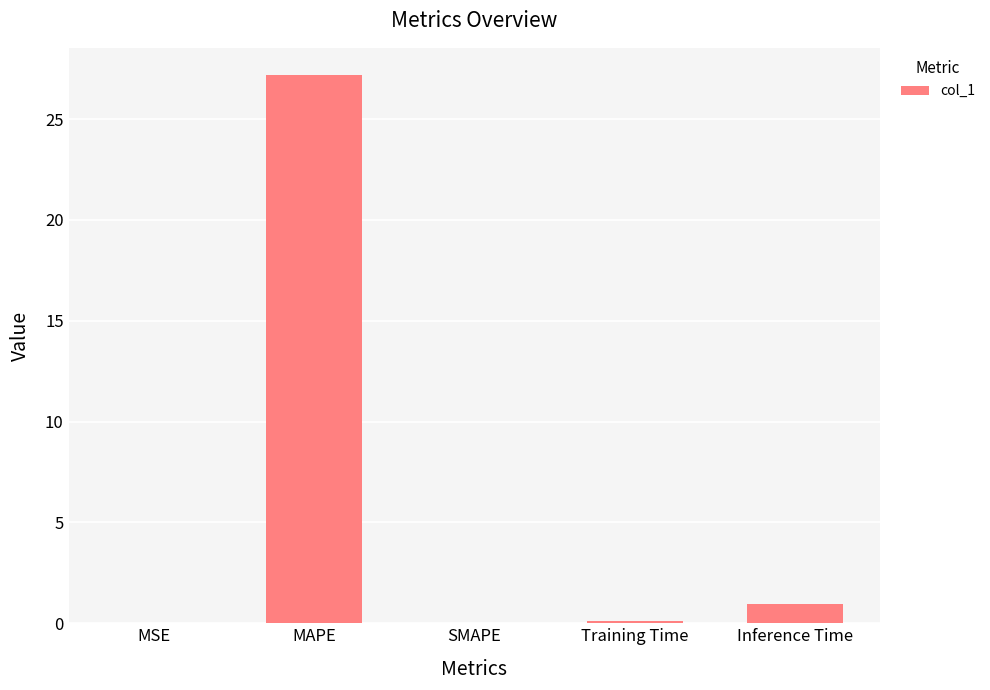

What is the sum of all values?

28.3